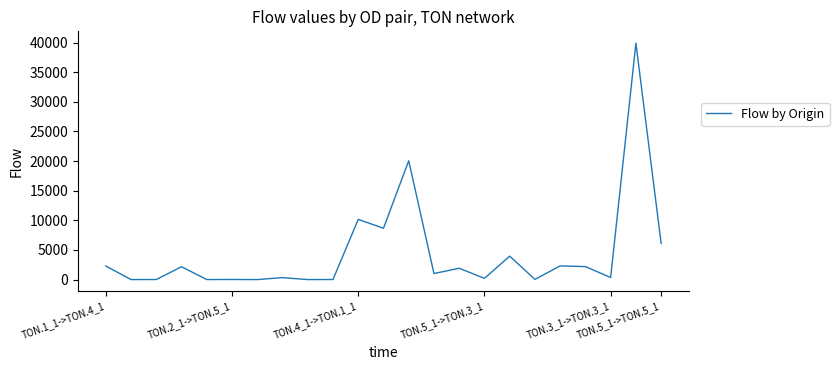

What is the difference between the maximum and minimum values?

39901.6